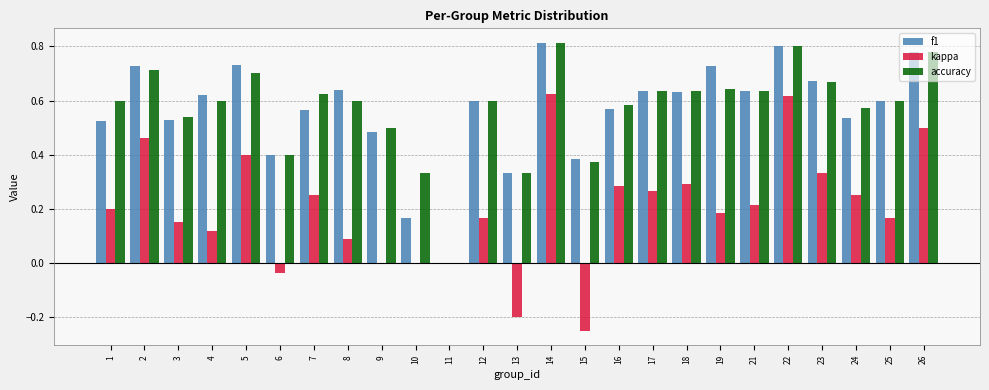

The value of f1 at 7 is 0.6. True or false?

True